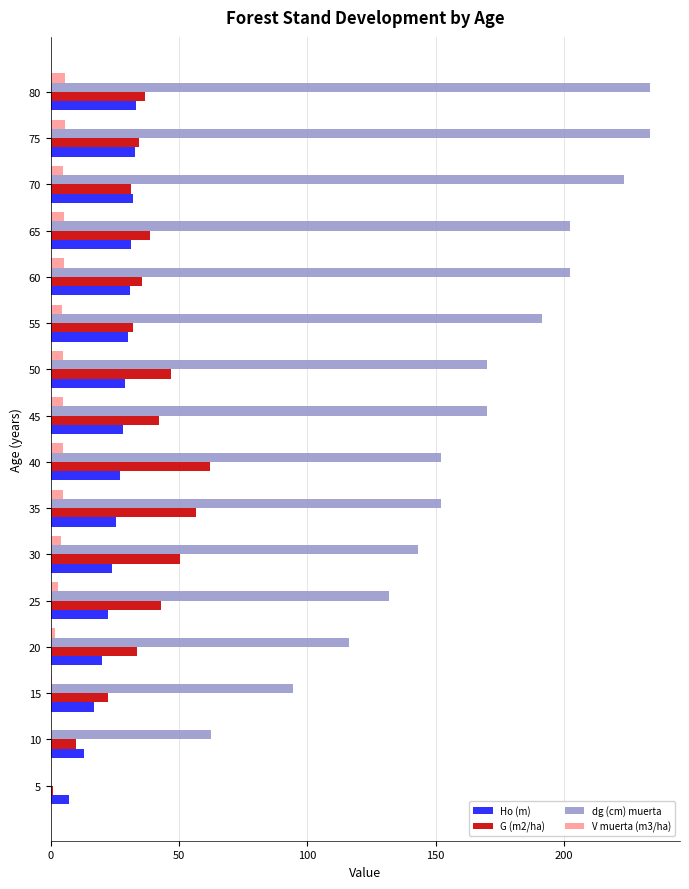

Is it true that dg (cm) muerta equals 131.7 at 25?

True